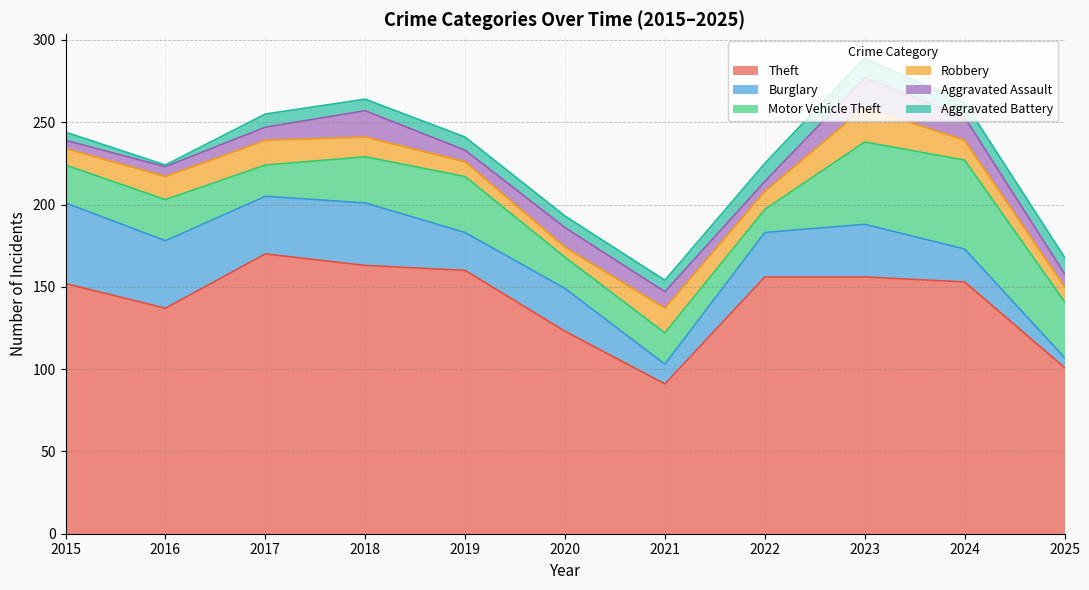

What is the difference between the maximum and minimum values in the Theft series?

79